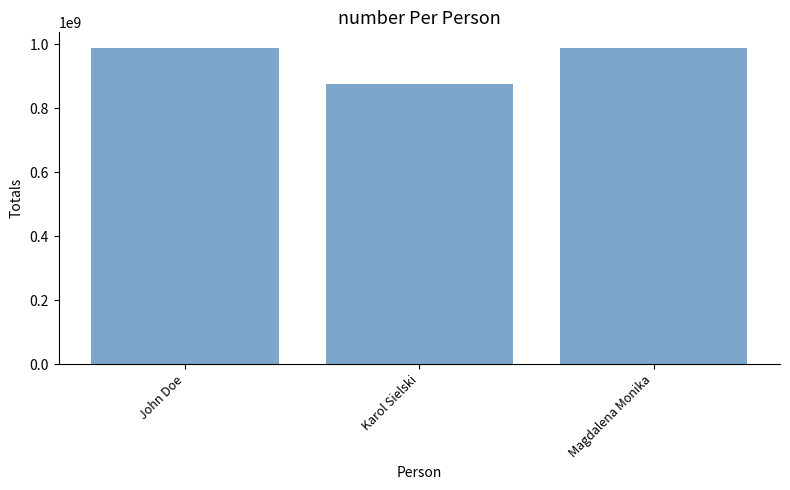

What is the smallest value displayed?

876567834